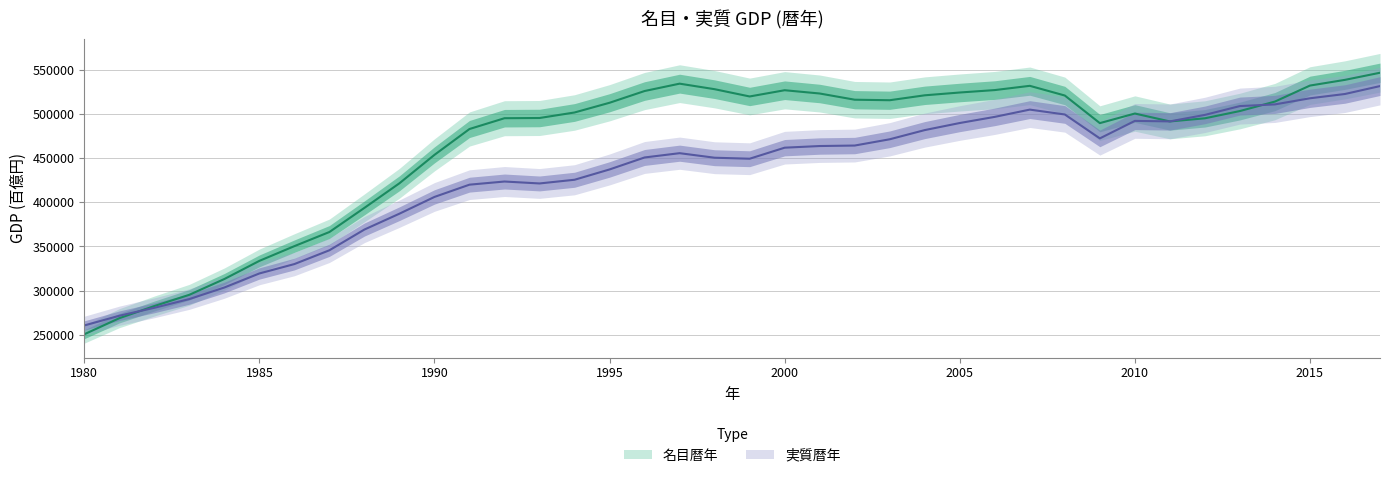

Between 1993 and 1988, which is larger?

1993